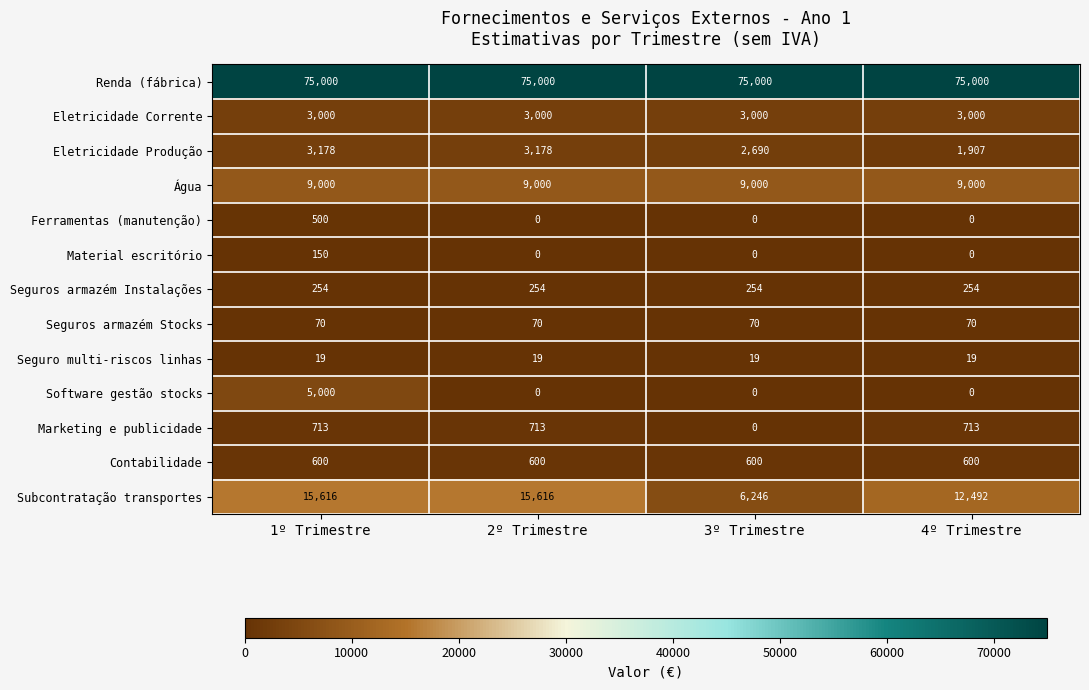

Which series has the largest total across all categories?

Renda (fábrica)